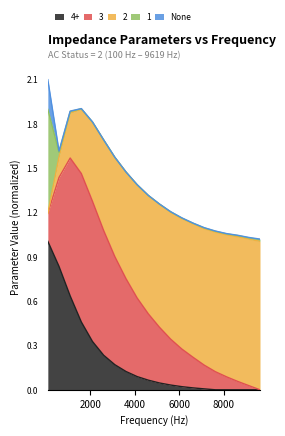

Does the chart display data point markers on the line(s)?

No